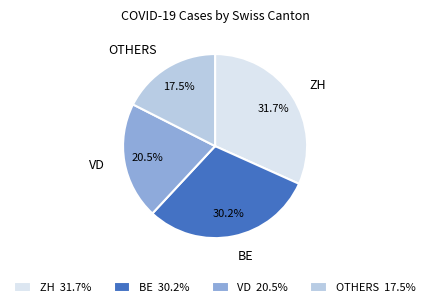

To the nearest percent, what percentage of the pie is ZH?

32%